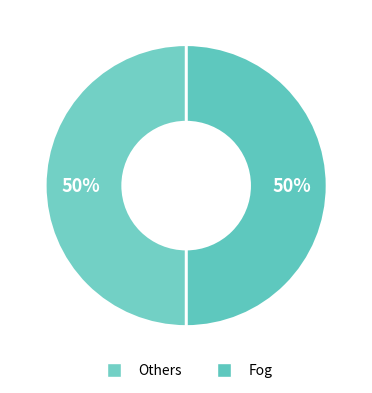

Count the number of slices in the pie.

2